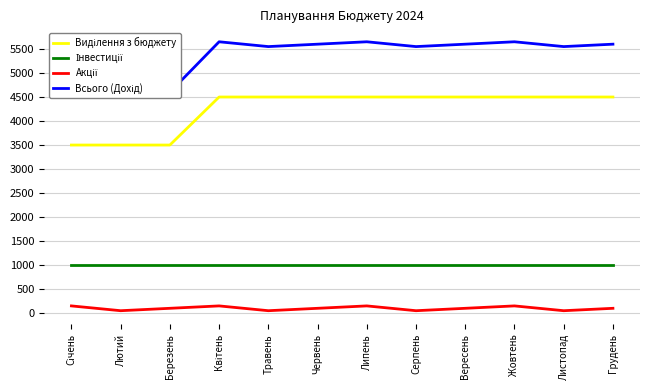

What are all the series names shown in the legend?

Виділення з бюджету, Інвестиції, Акції, Всього (Дохід)